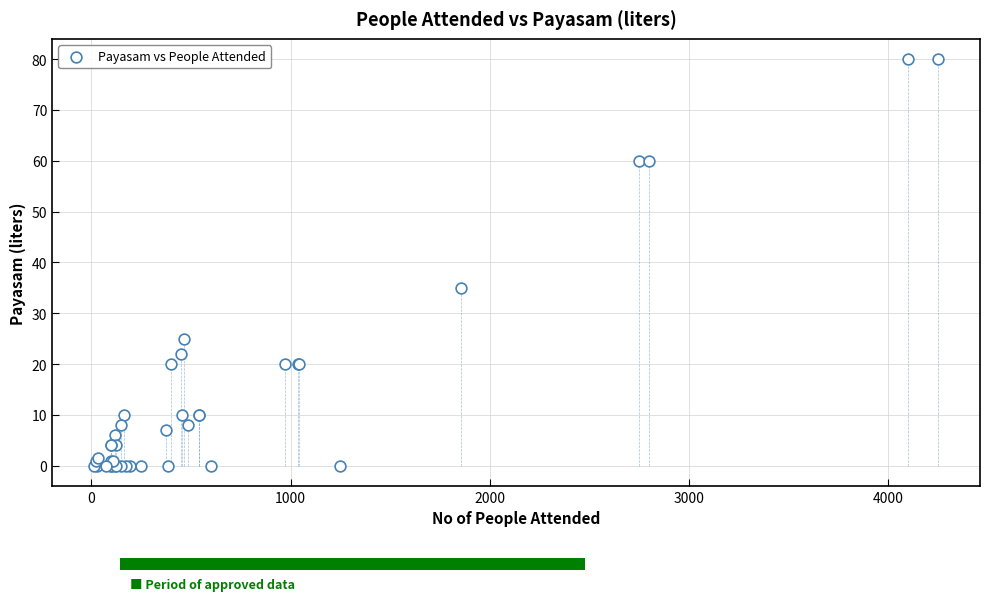

What Y value in the scatter plot is closest to 40?

35.0